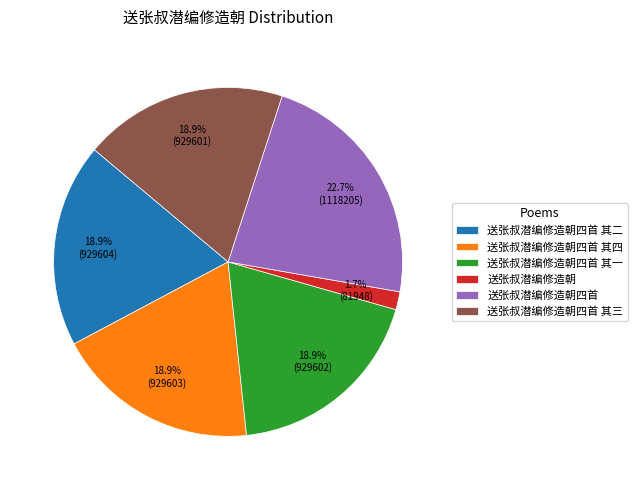

True or false: 送张叔潜编修造朝四首 其三 accounts for 6% of the total.

False